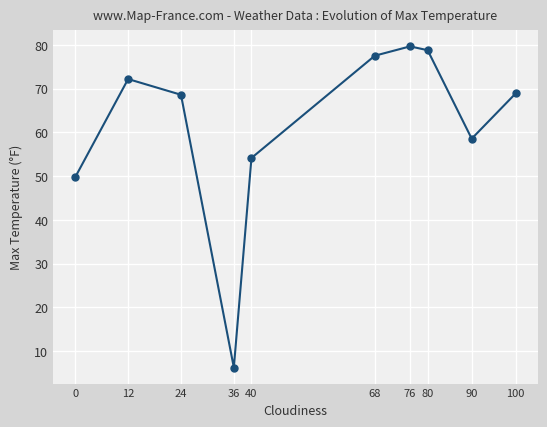

Approximately how many times larger is the value at 76 compared to 36?

12.8